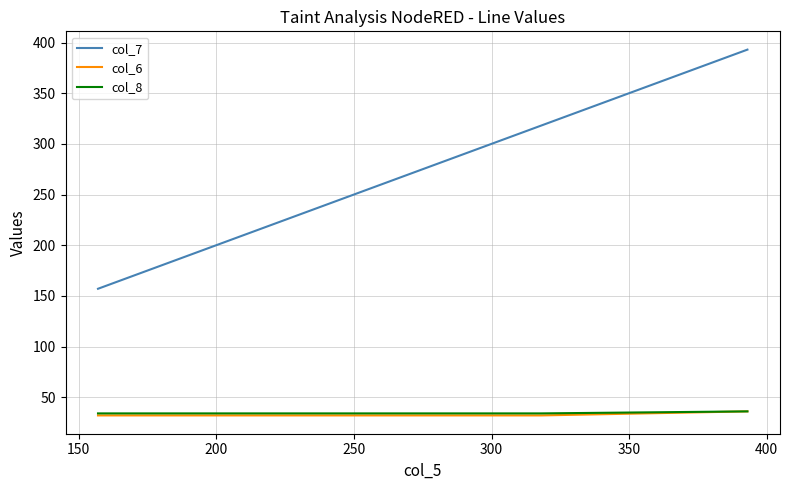

How many values in the col_7 series are below 318?

2